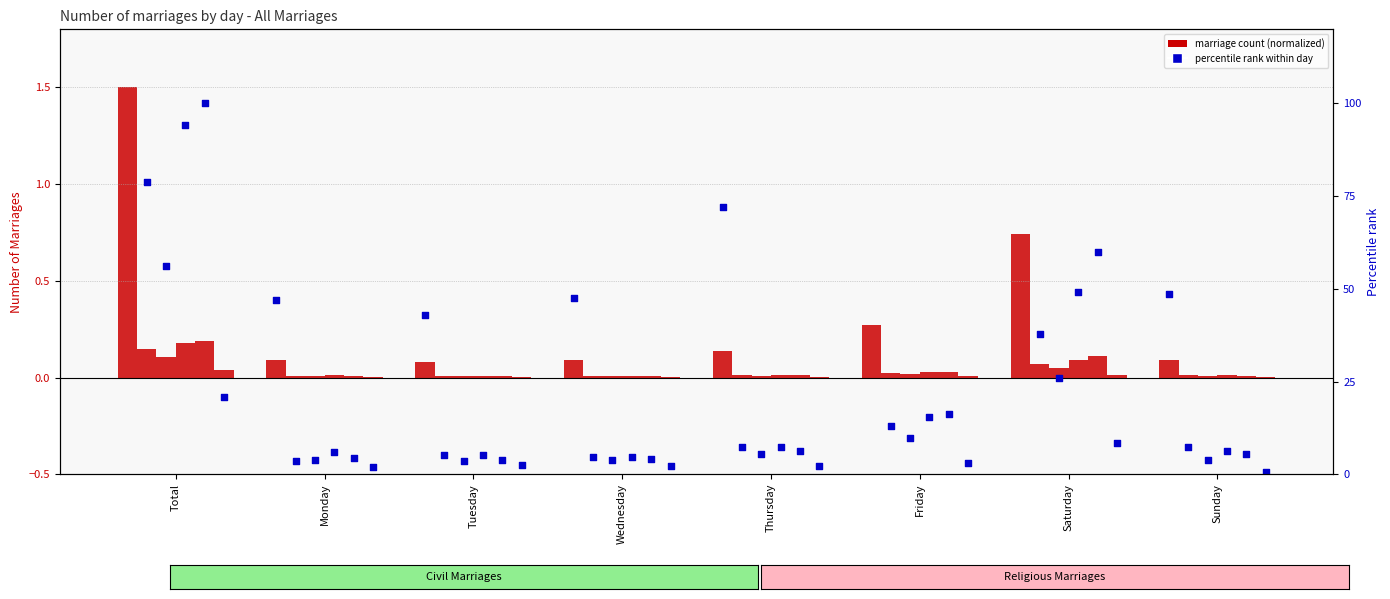

At how many categories does at least one series exceed 94?

1